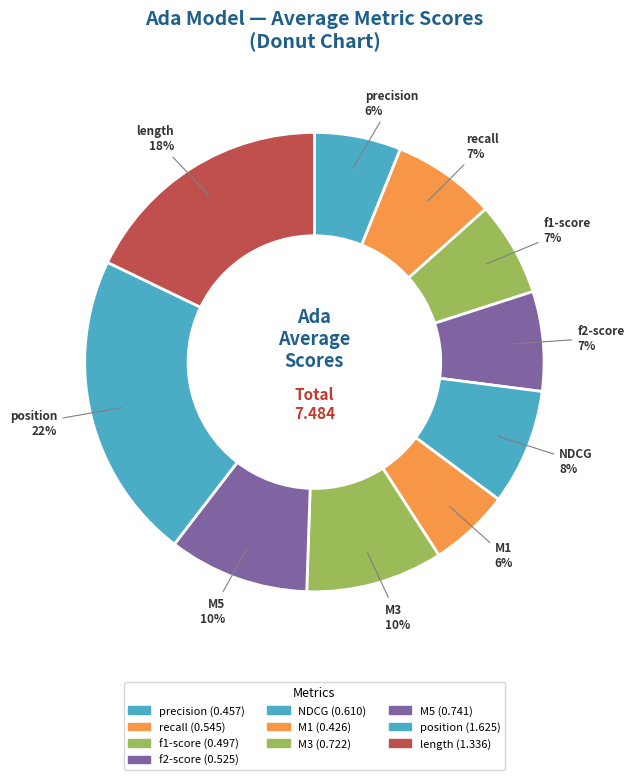

Which category has the biggest portion of the pie?

position